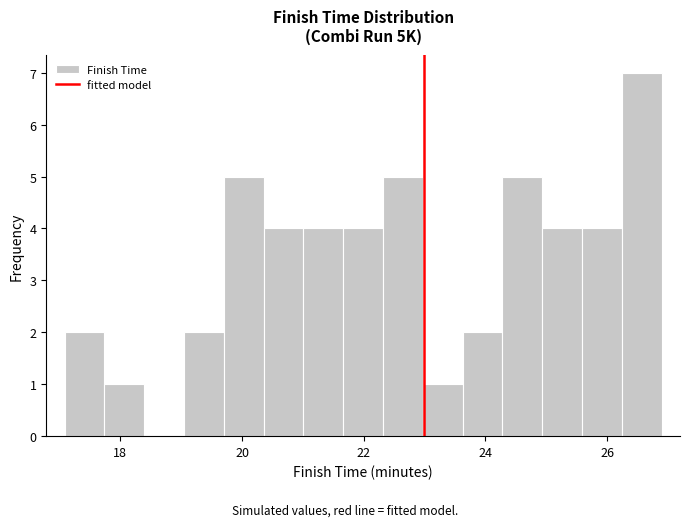

Read against the x-axis, roughly where is the centre of the tallest bar?

26.6